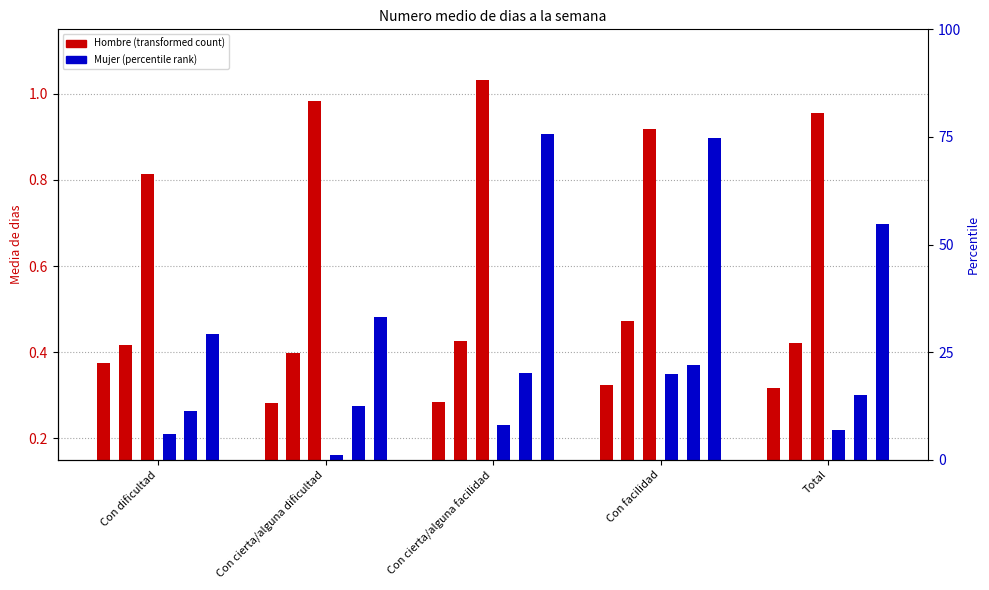

At how many categories does at least one series exceed 0?

5